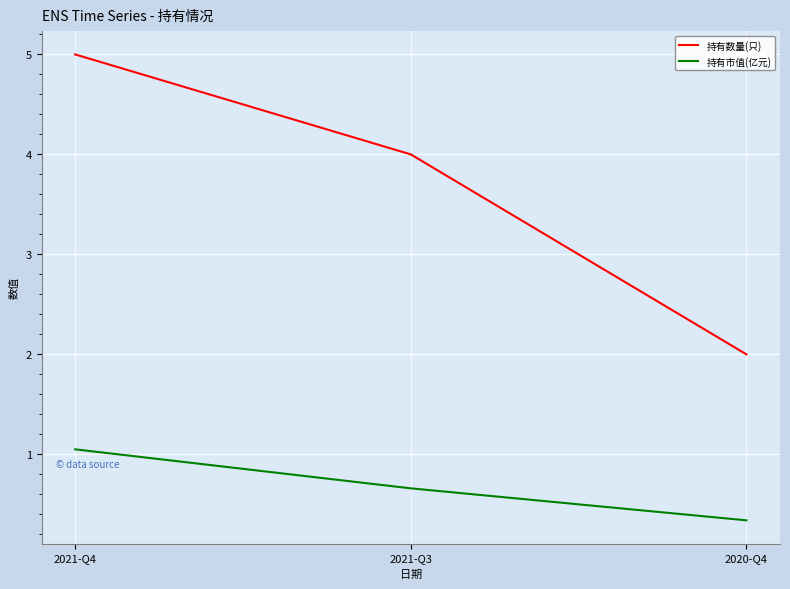

Which series has the largest range (max minus min)?

持有数量(只)